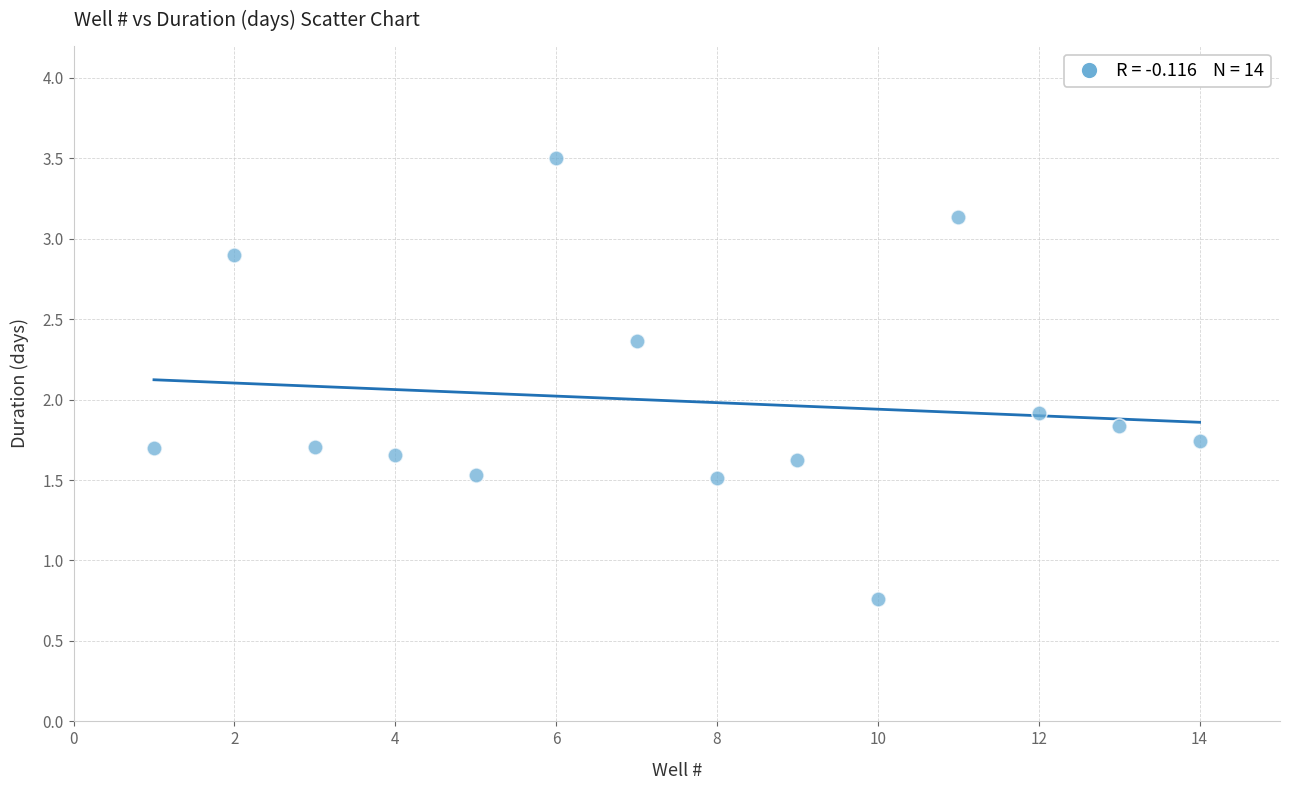

What Y value in the scatter plot is closest to 2?

1.9